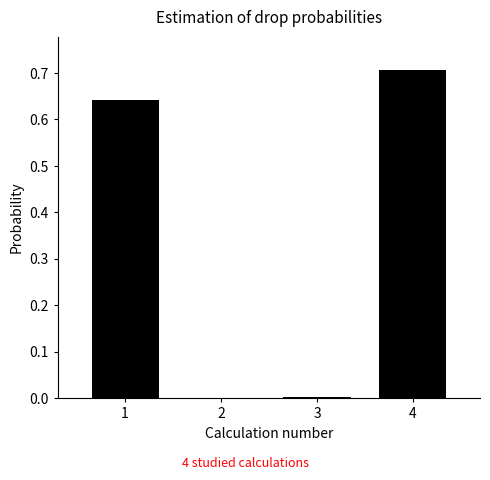

What is the sum of all values?

1.4